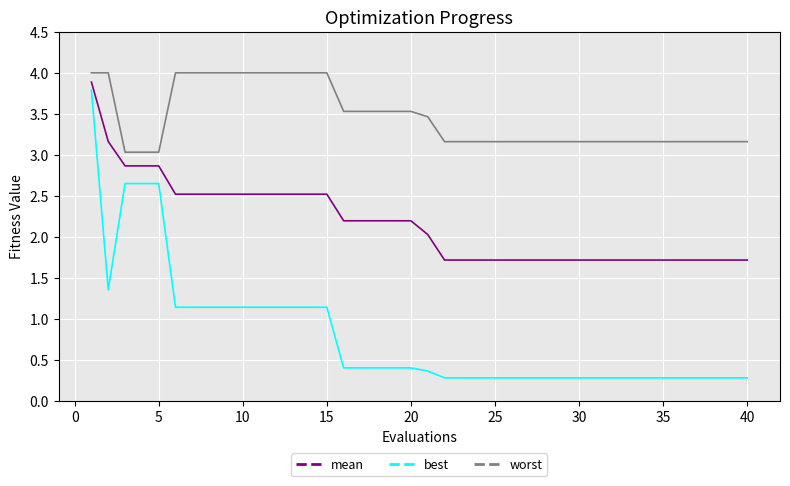

What is the greatest value displayed?

4.0